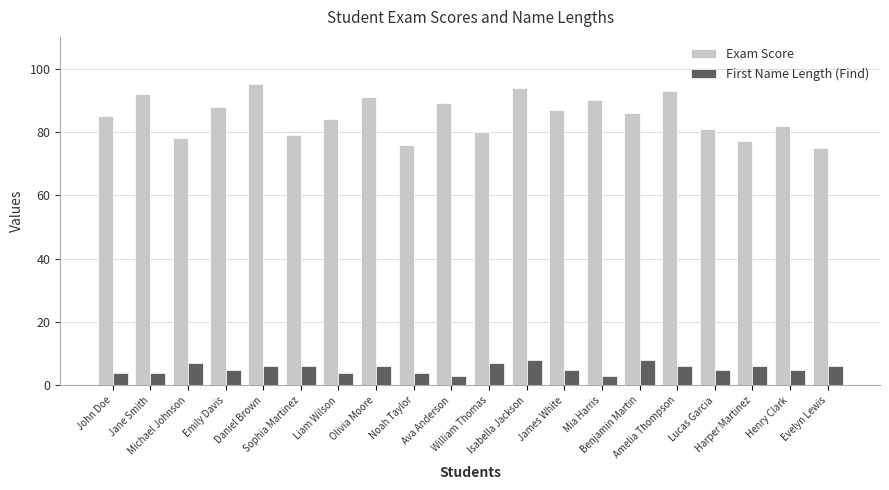

Which series has the largest total across all categories?

Exam Score